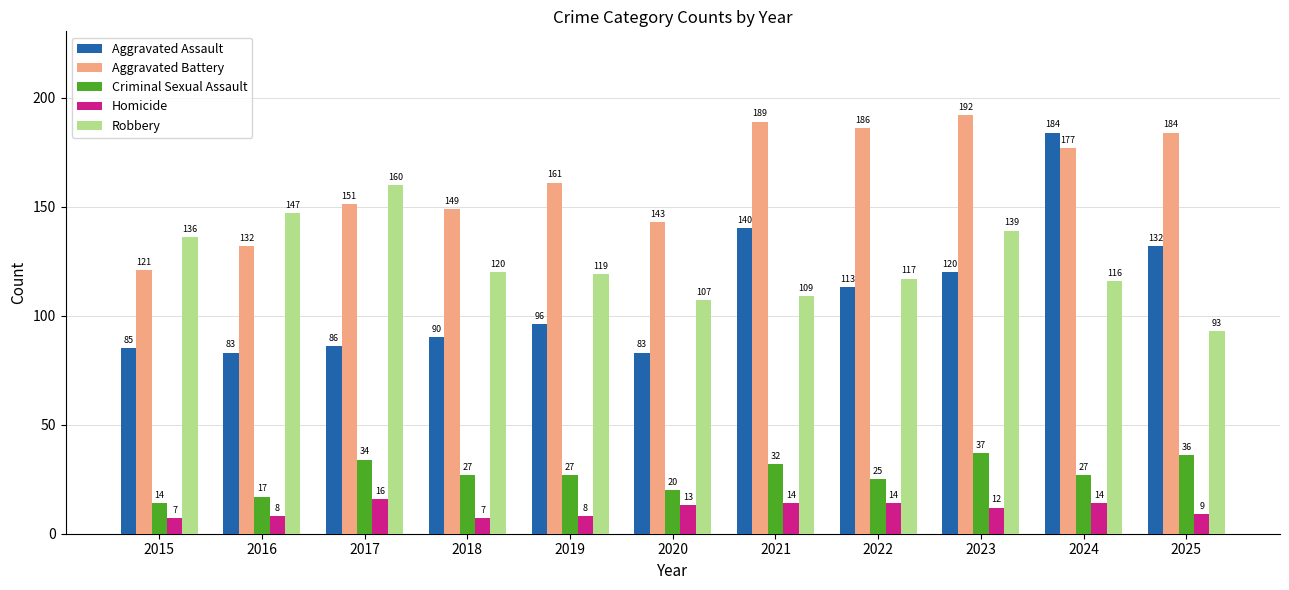

Reading left to right, extract all data points from this chart.

Aggravated Assault: 85	83	86	90	96	83	140	113	120	184	132
Aggravated Battery: 121	132	151	149	161	143	189	186	192	177	184
Criminal Sexual Assault: 14	17	34	27	27	20	32	25	37	27	36
Homicide: 7	8	16	7	8	13	14	14	12	14	9
Robbery: 136	147	160	120	119	107	109	117	139	116	93